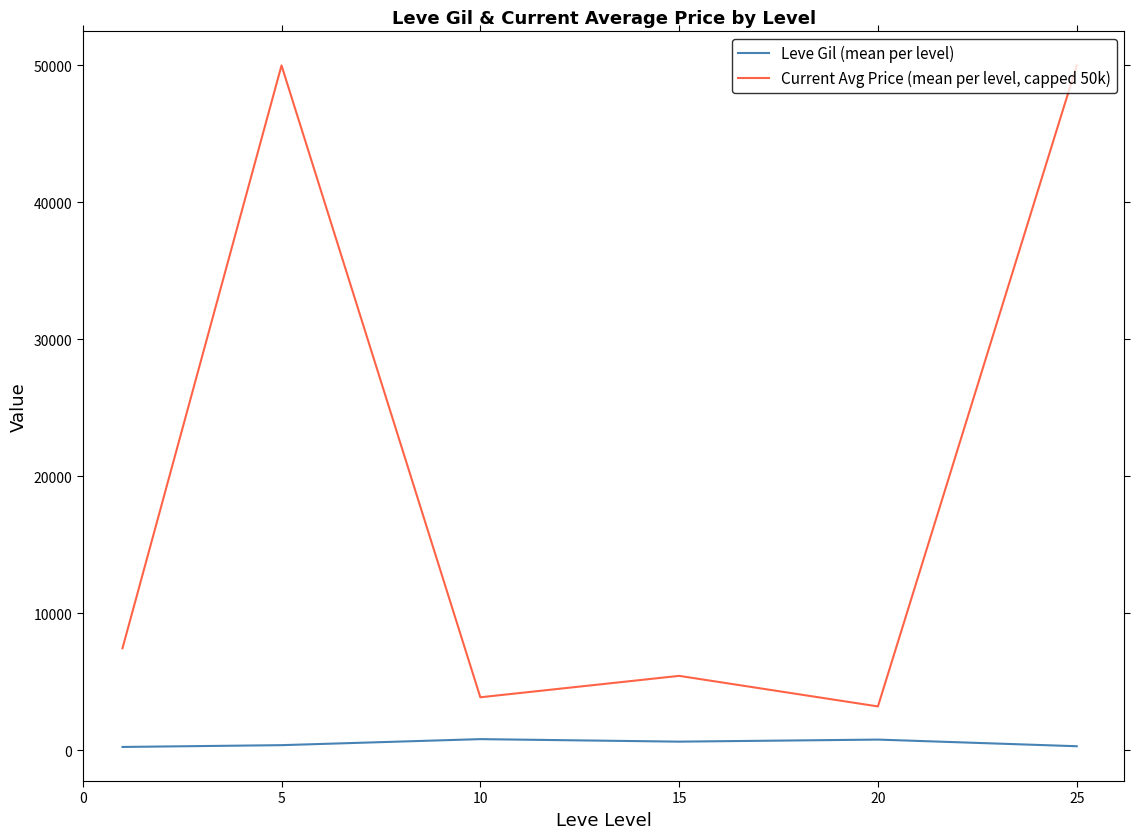

True or false: Current Avg Price (mean per level, capped 50k) and Leve Gil (mean per level) cross at least once.

False